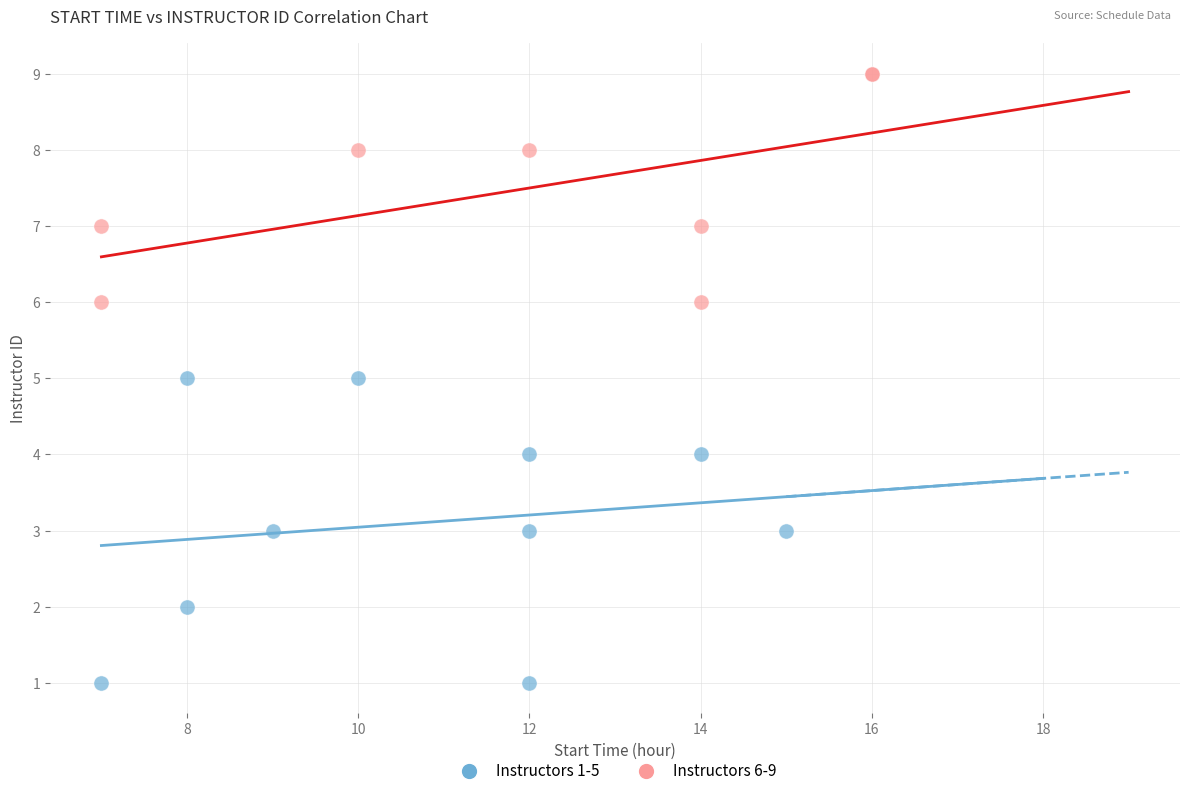

Which series contains the lowest Y value?

Instructors 1-5